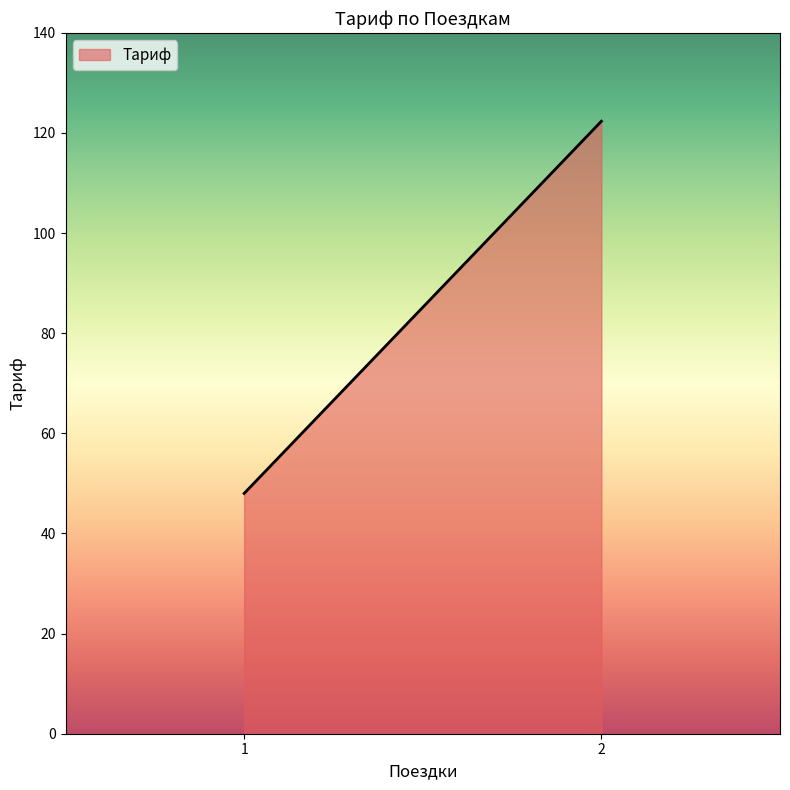

What value does the data have at 2?

122.3